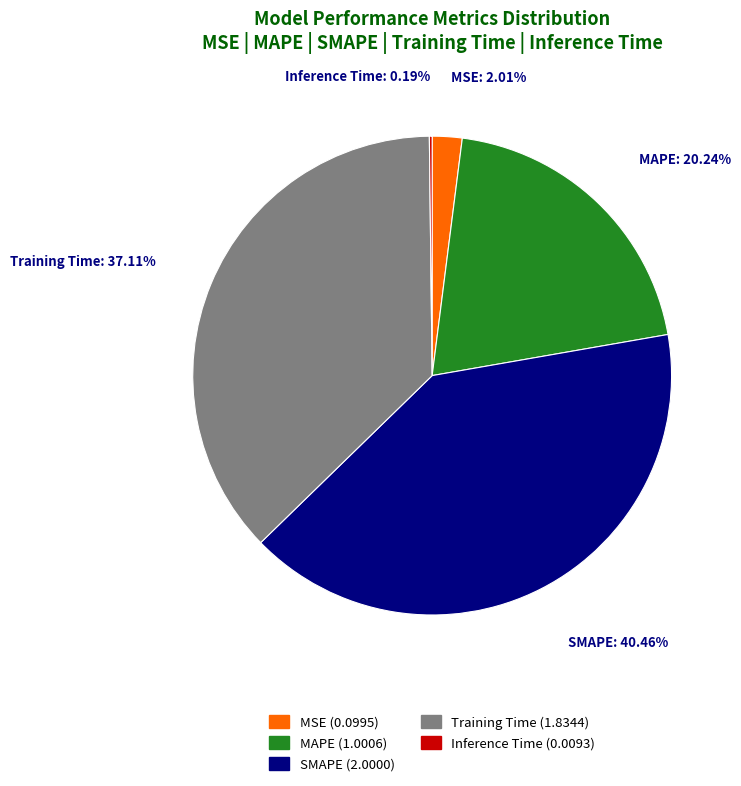

To the nearest percent, what percentage of the pie is MAPE?

20%